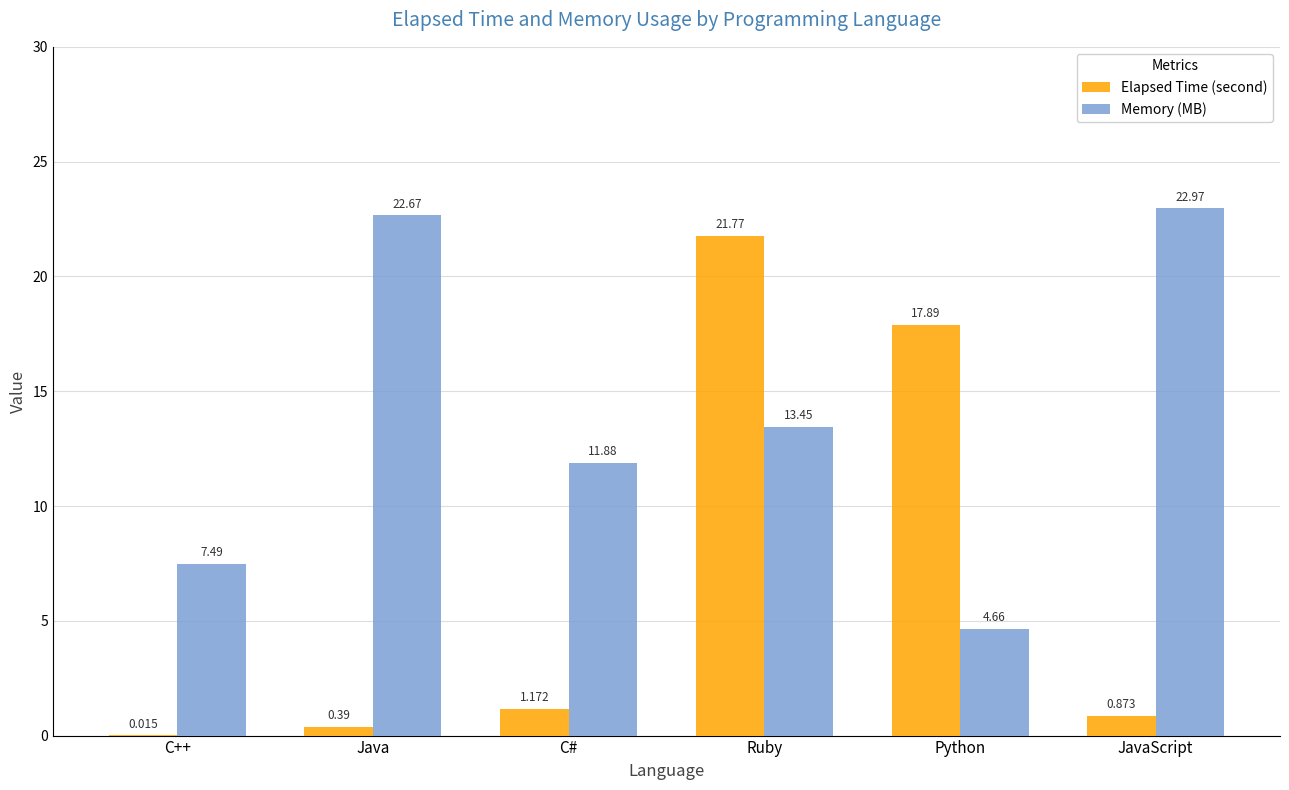

Are the bars grouped side by side (vs. stacked)?

Yes